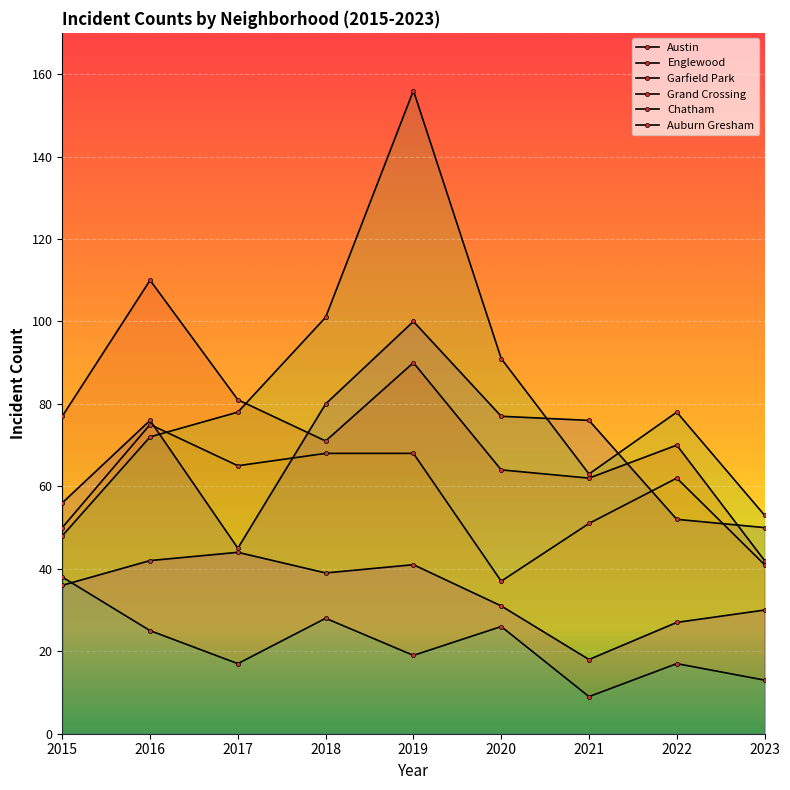

List the labels in order of Auburn Gresham value, largest first.

2015, 2018, 2020, 2016, 2019, 2017, 2022, 2023, 2021